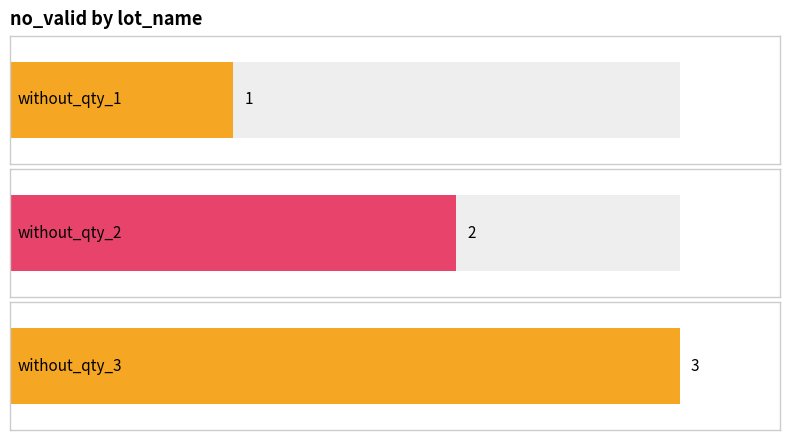

Count the number of values greater than 2.

1